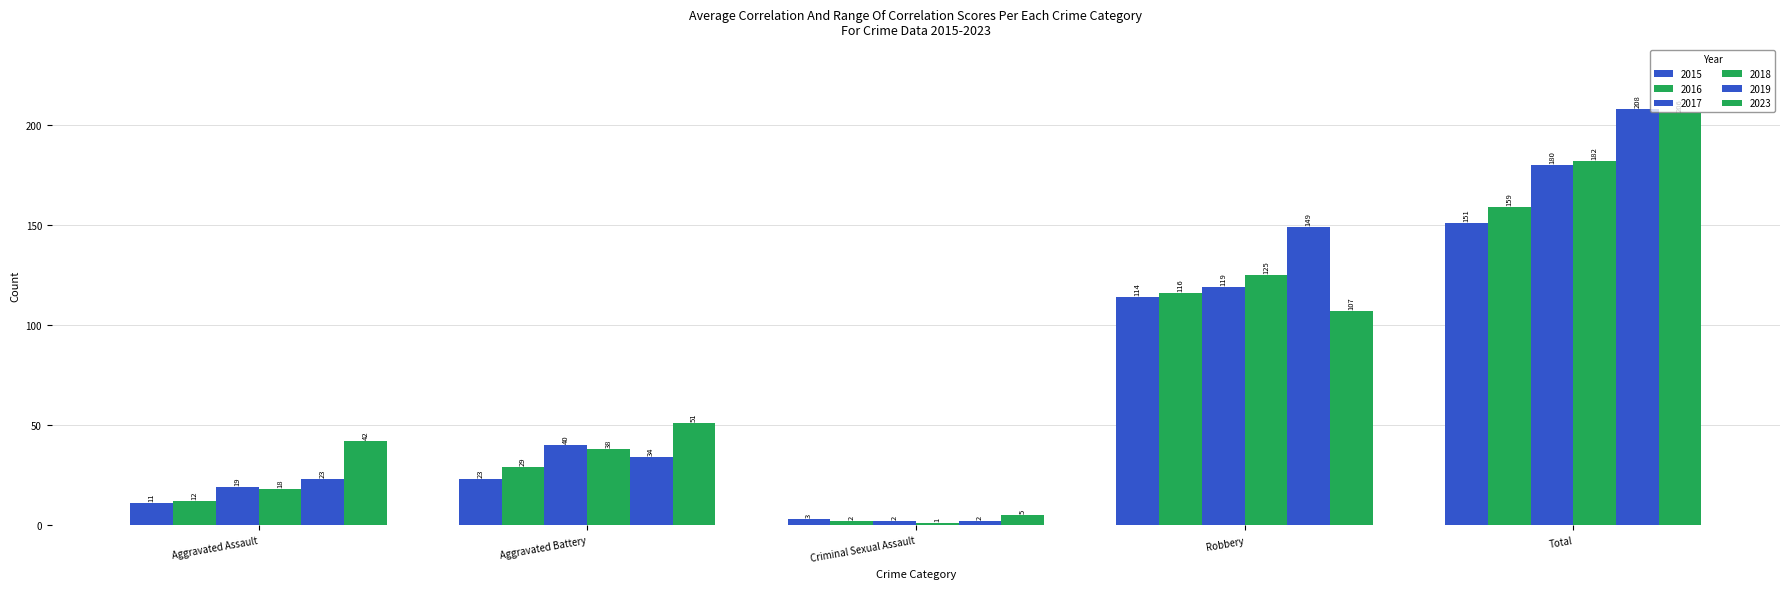

Which series has the largest total across all categories?

2019